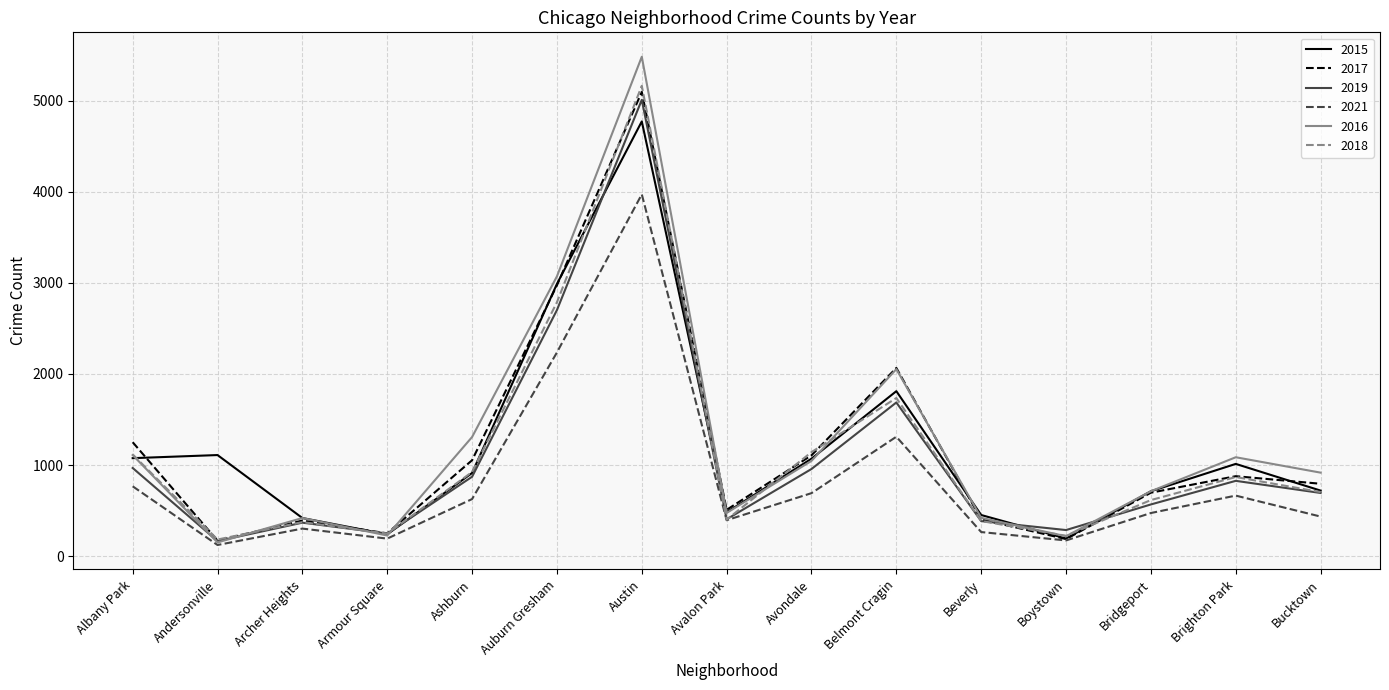

What is the greatest value displayed?

5481